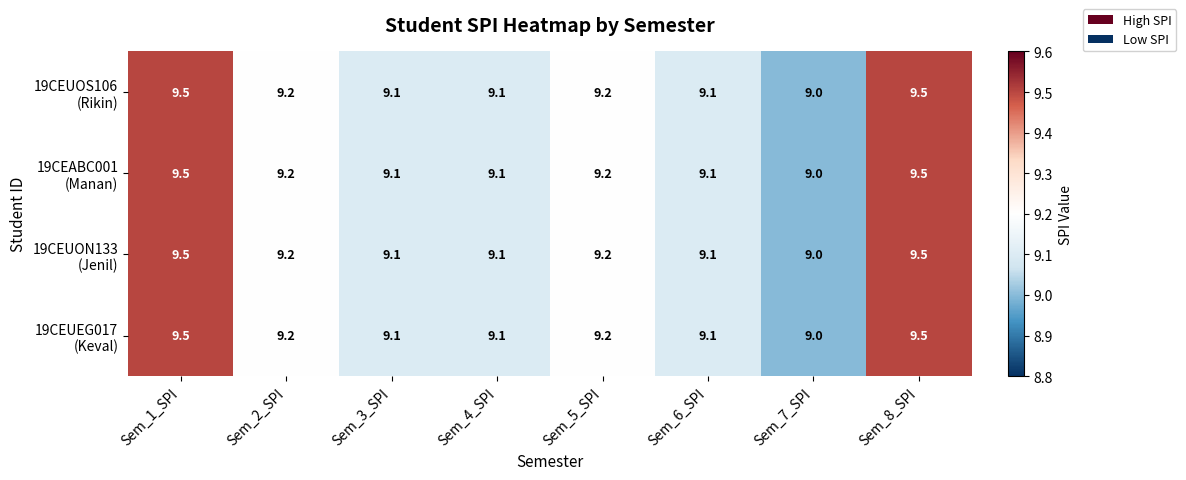

What is the maximum value shown in the chart?

9.5